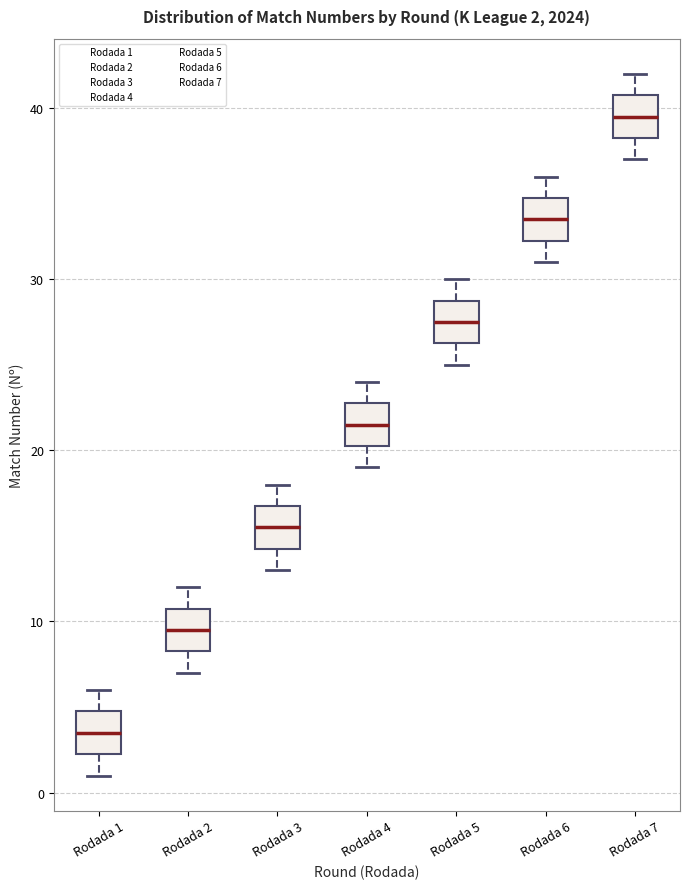

Which box has the lowest median line?

Rodada 1